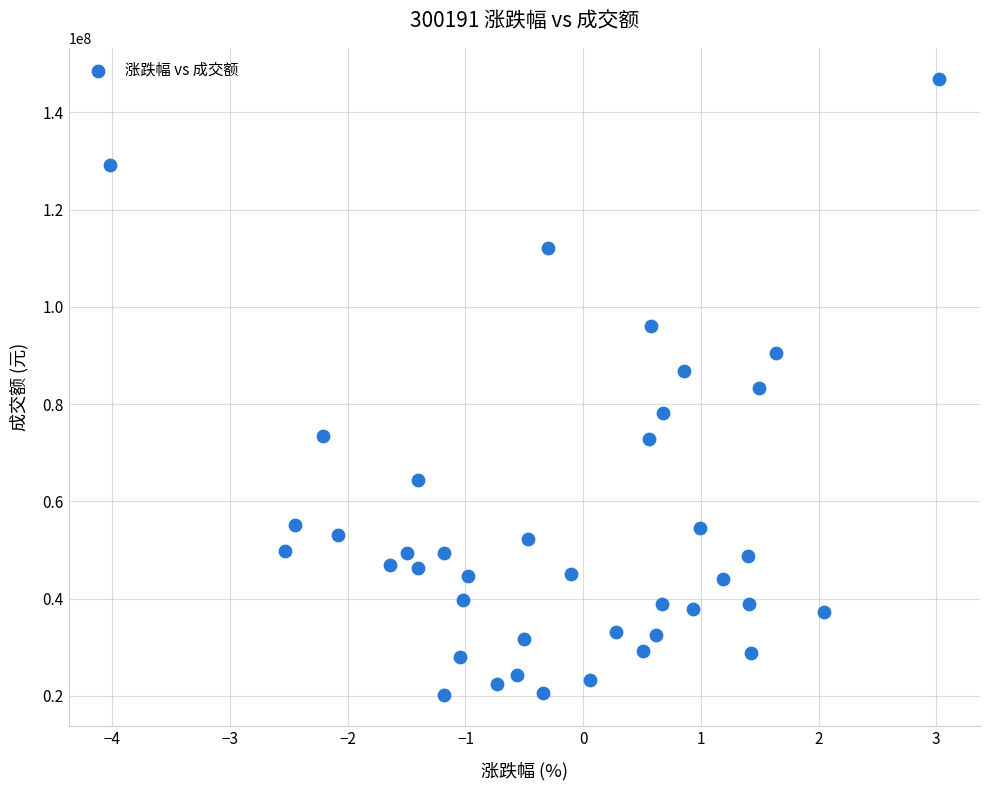

What is the range of Y values (max minus min)?

126733711